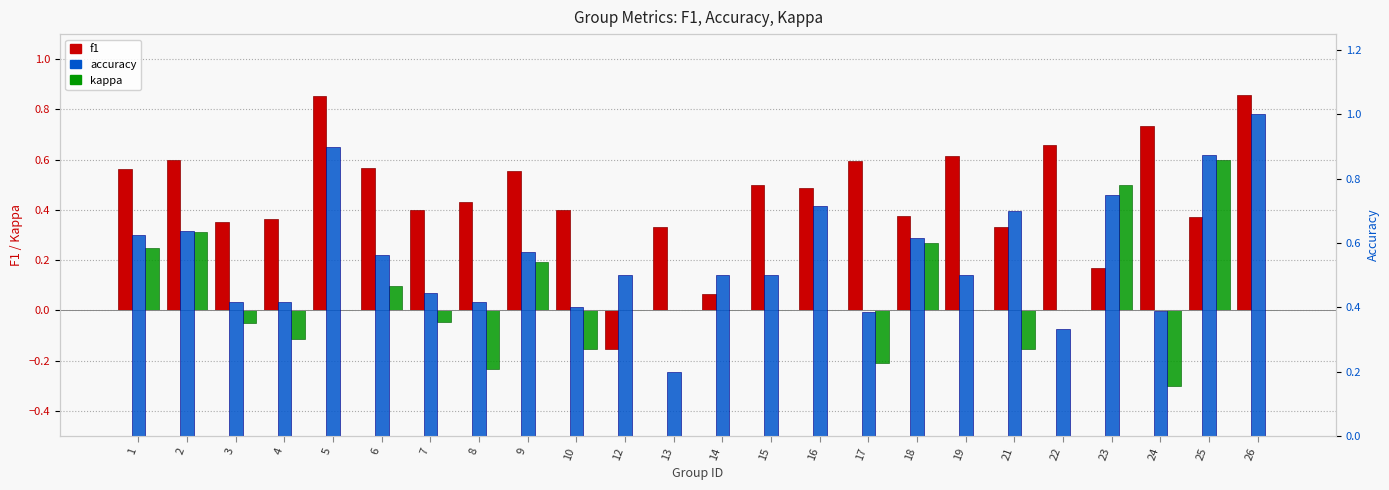

List the series in order of their peak value, highest first.

accuracy, f1, kappa